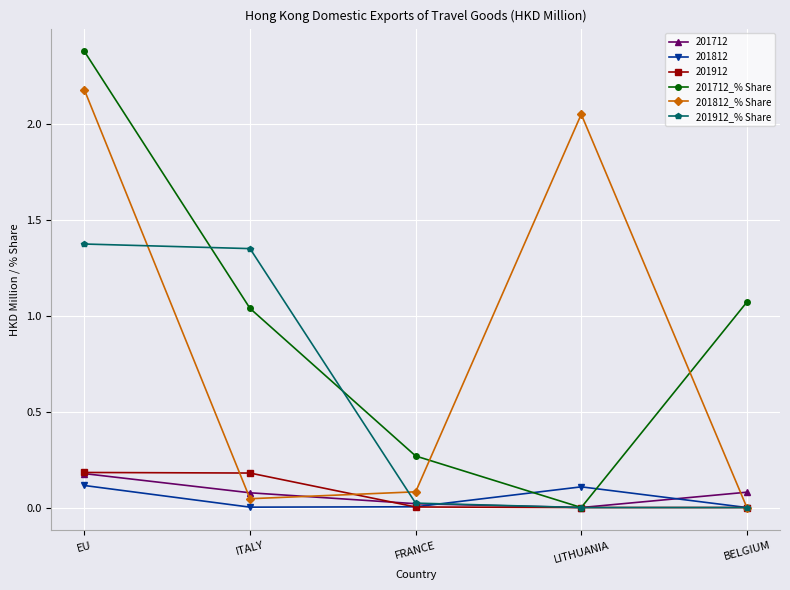

Rank the categories by 201712_% Share value from highest to lowest.

EU, BELGIUM, ITALY, FRANCE, LITHUANIA